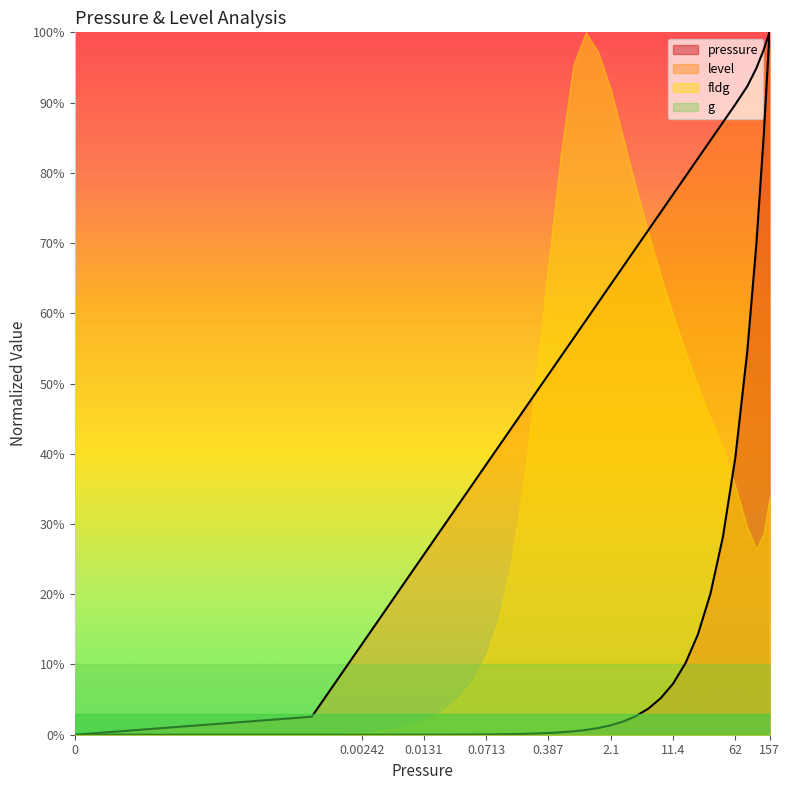

How many intersections are there between pressure and level?

1